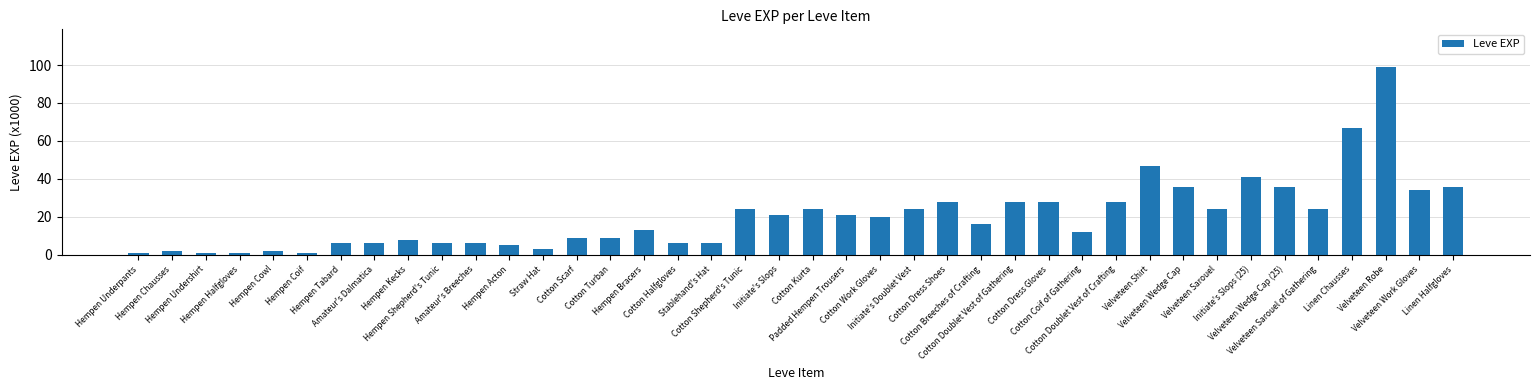

Approximately how many times larger is the value at Padded Hempen Trousers compared to Velveteen Sarouel of Gathering?

0.9